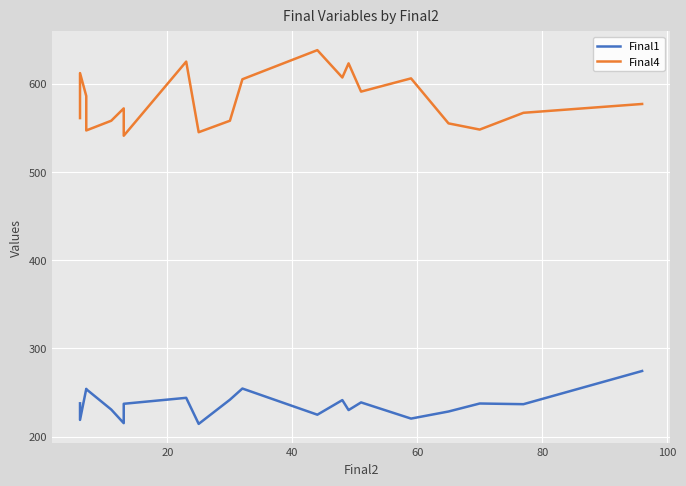

True or false: Final1 and Final4 intersect in this chart.

False